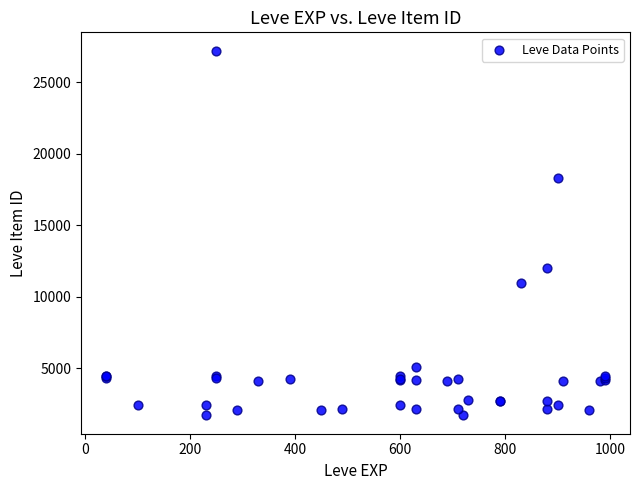

What Y value in the scatter plot is closest to 14448?

12018